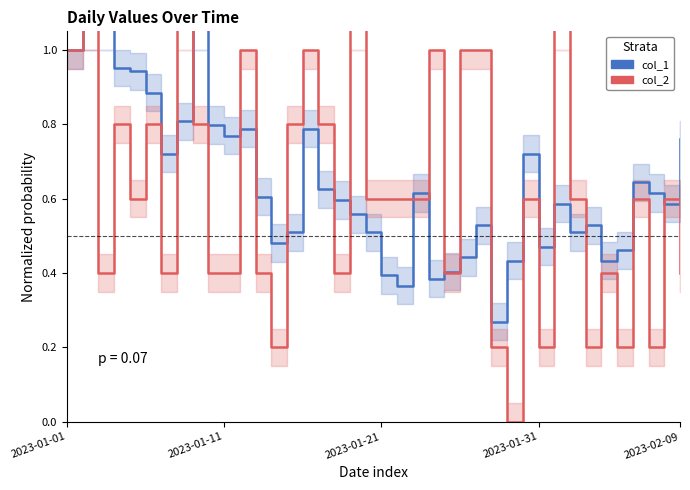

Which series has the largest total across all categories?

col_2